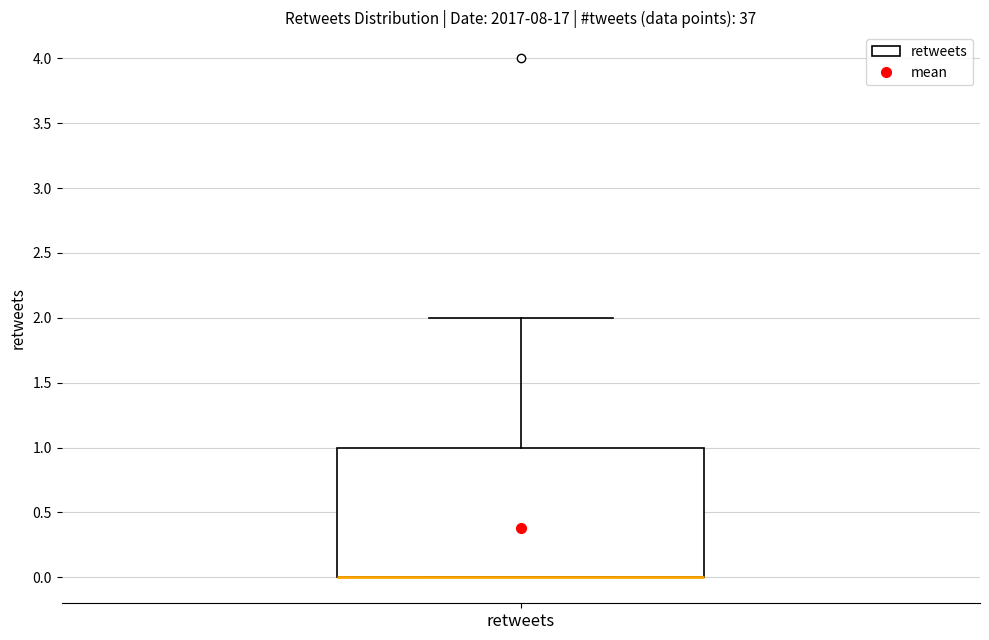

Read this box plot against the y-axis: the position of the median line, the range covered by the box, and the ends of both whiskers. The values are not printed on the chart, so give them approximately, as read against the axis.

median 0 (drawn on the box's lower edge), box 0 to 1, whiskers 0 to 2